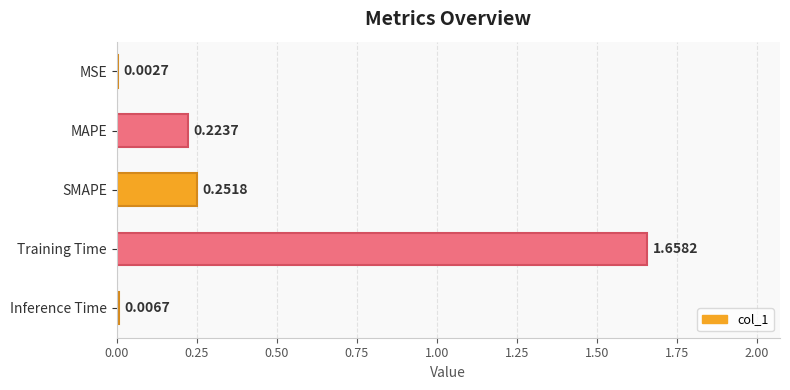

Which category has the highest value across all series?

Training Time